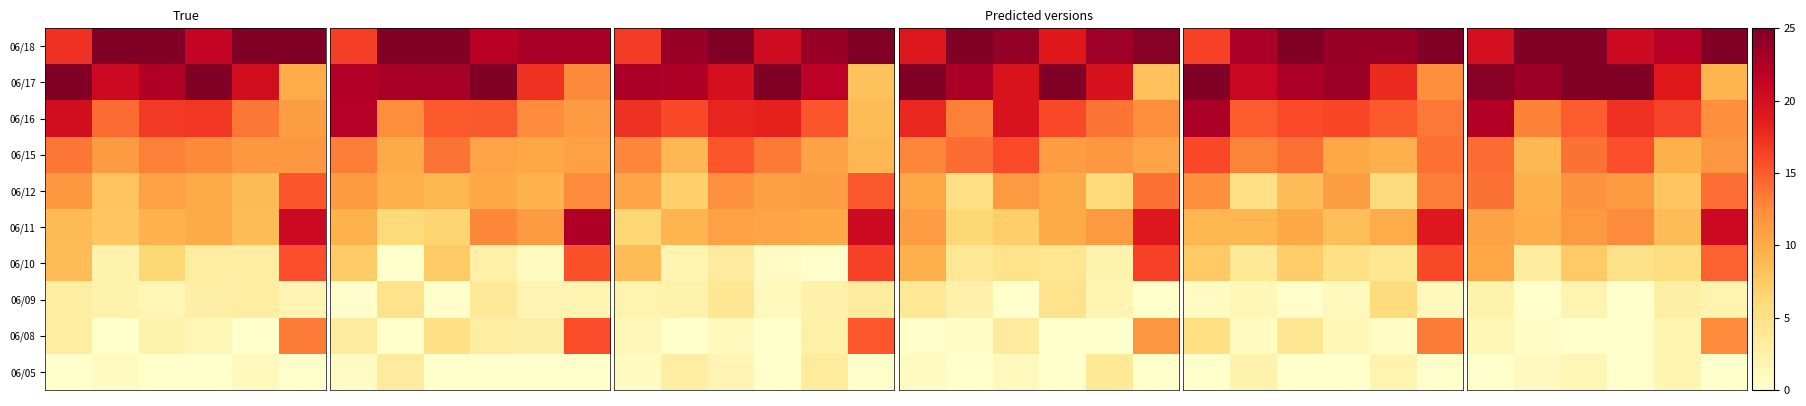

What is the spread (max minus min) of values at 3?

25.0